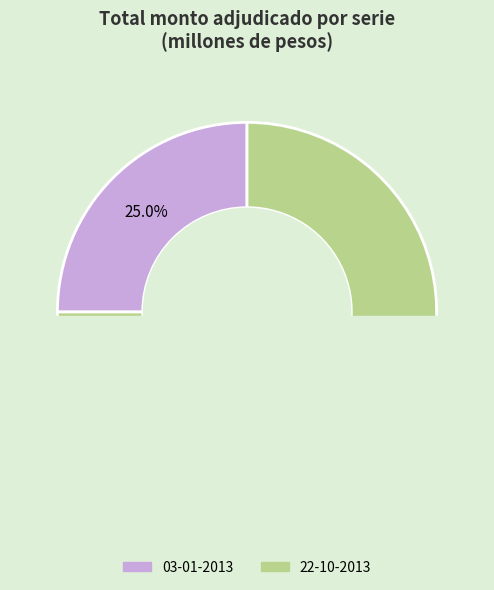

To the nearest percent, what percentage of the pie is 22-10-2013?

75%